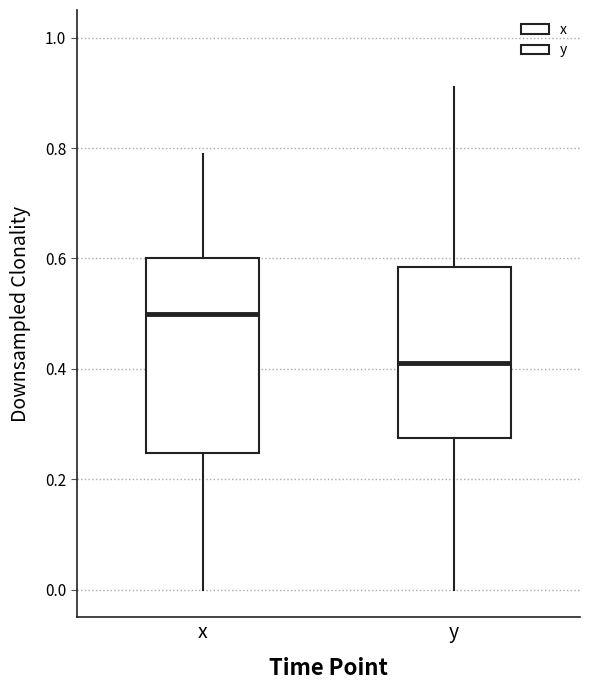

Reading left to right, read every box against the y-axis: the position of its median line, the range the box covers, and the ends of its whiskers. The values are not printed on the chart, so give them approximately, as read against the axis.

x: median 0.50, box 0.24 to 0.60, whiskers 0.00 to 0.80
y: median 0.42, box 0.28 to 0.58, whiskers 0.00 to 0.92